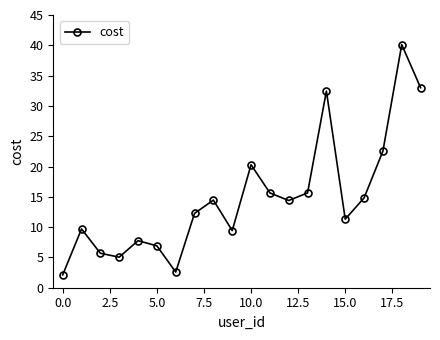

What is the sum of all values?

296.2